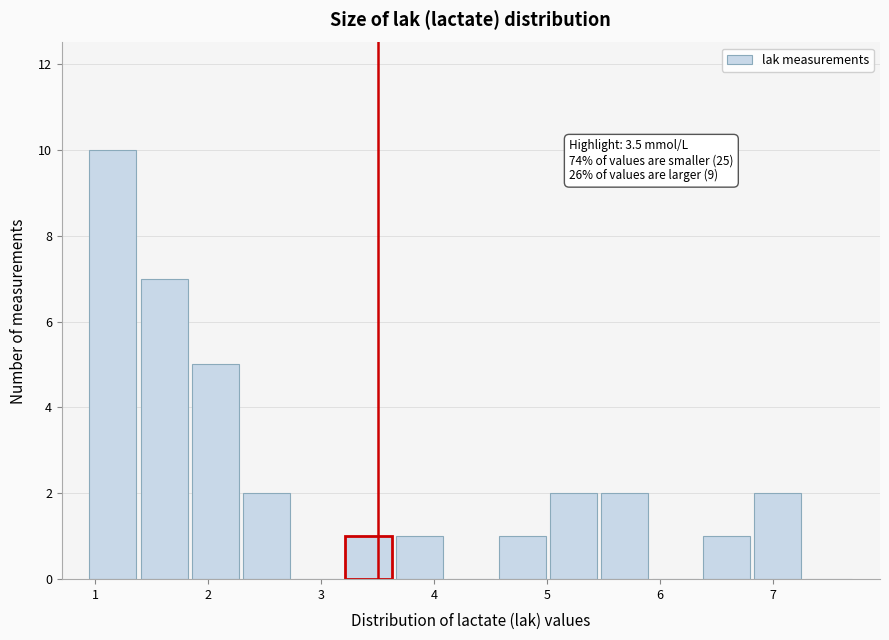

Which range on the x-axis has the tallest bar?

0.9 to 1.4